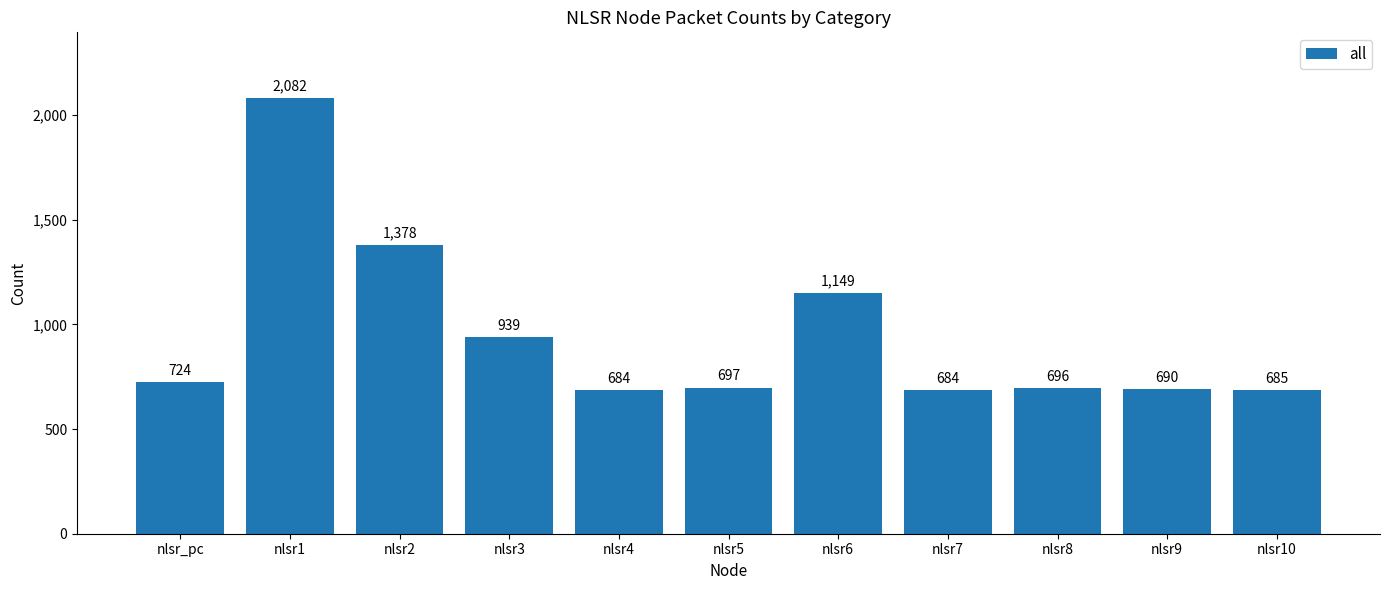

What position from the left is nlsr9?

10